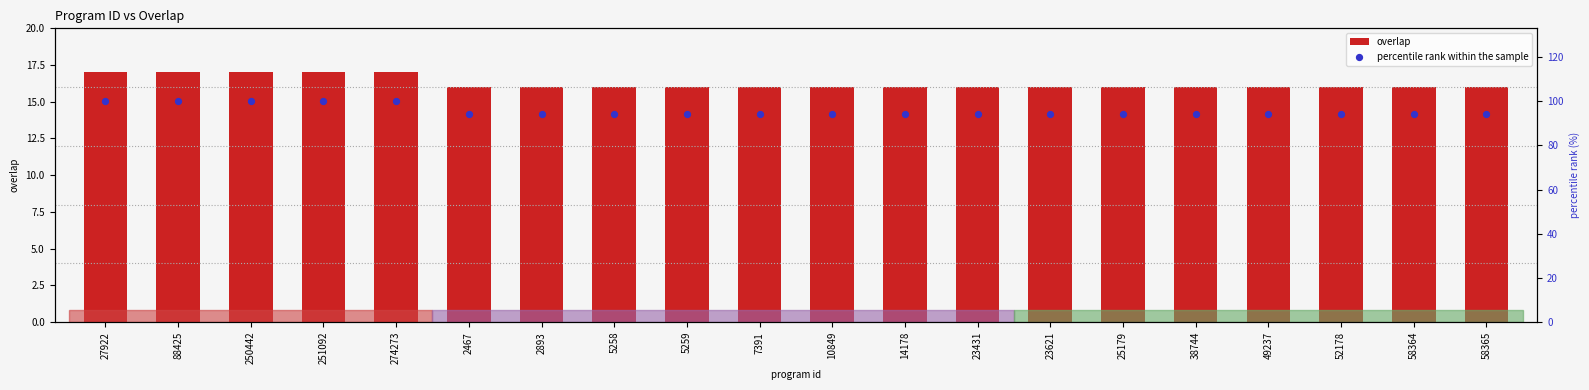

Which series has the largest total across all categories?

percentile rank within the sample